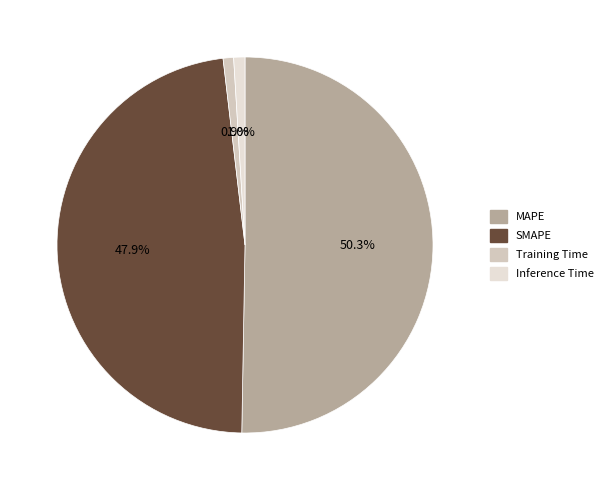

To the nearest percent, what is the average slice percentage?

25%